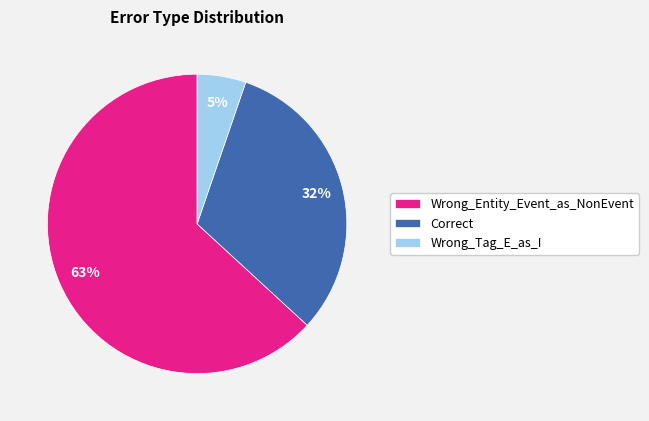

How many segments does this pie chart have?

3